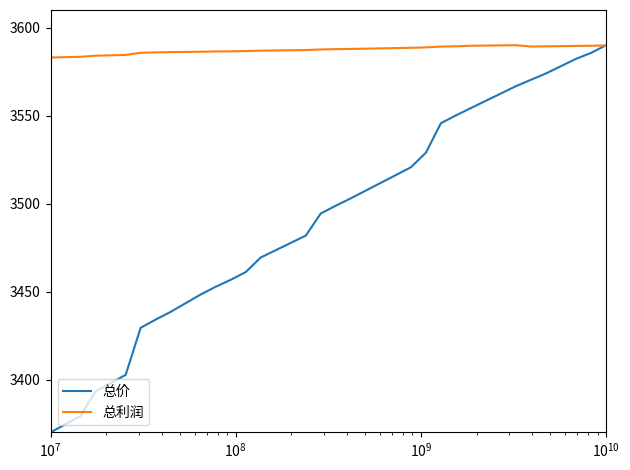

Which series has the largest total across all categories?

总利润